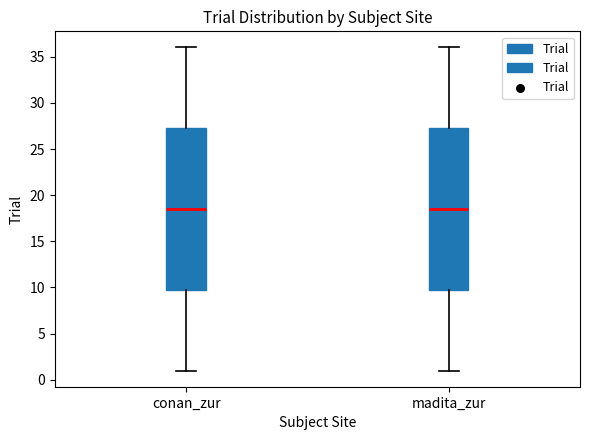

Reading left to right, transcribe this box plot: for each box, give where its median line is, the range the box spans, and where its two whiskers end, as read against the y-axis. The values are not printed on the chart, so give them approximately, as read against the axis.

conan_zur: median 18.5, box 10.0 to 27.5, whiskers 1.0 to 36.0
madita_zur: median 18.5, box 10.0 to 27.5, whiskers 1.0 to 36.0